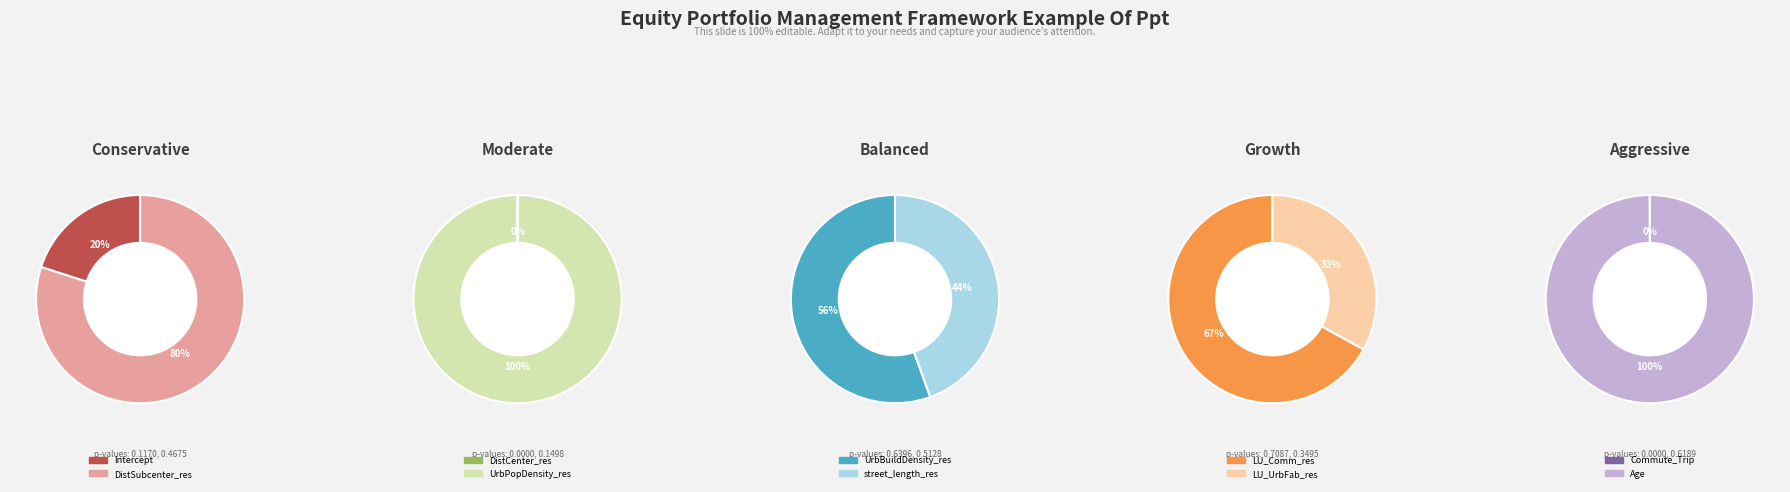

How many segments does this pie chart have?

10